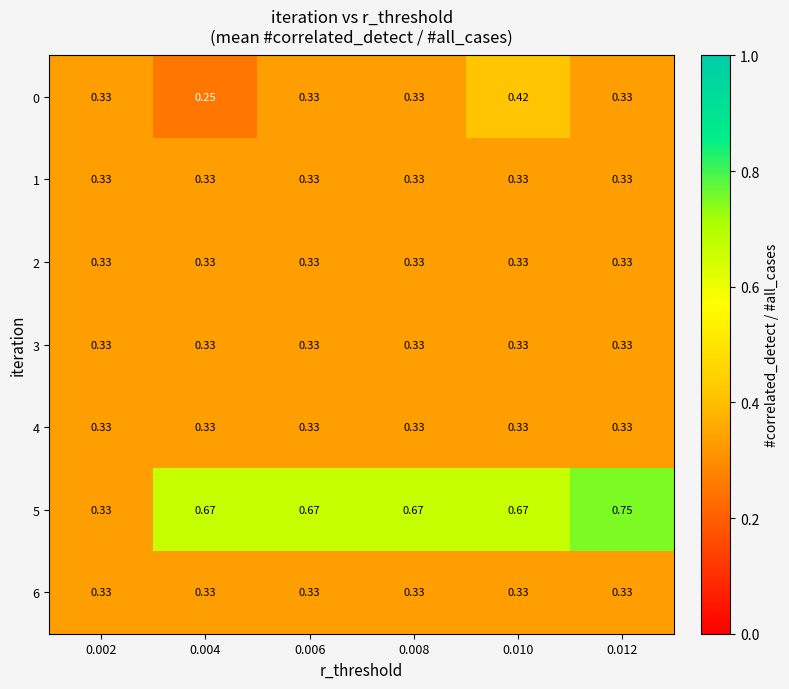

How many series are shown in this chart?

7